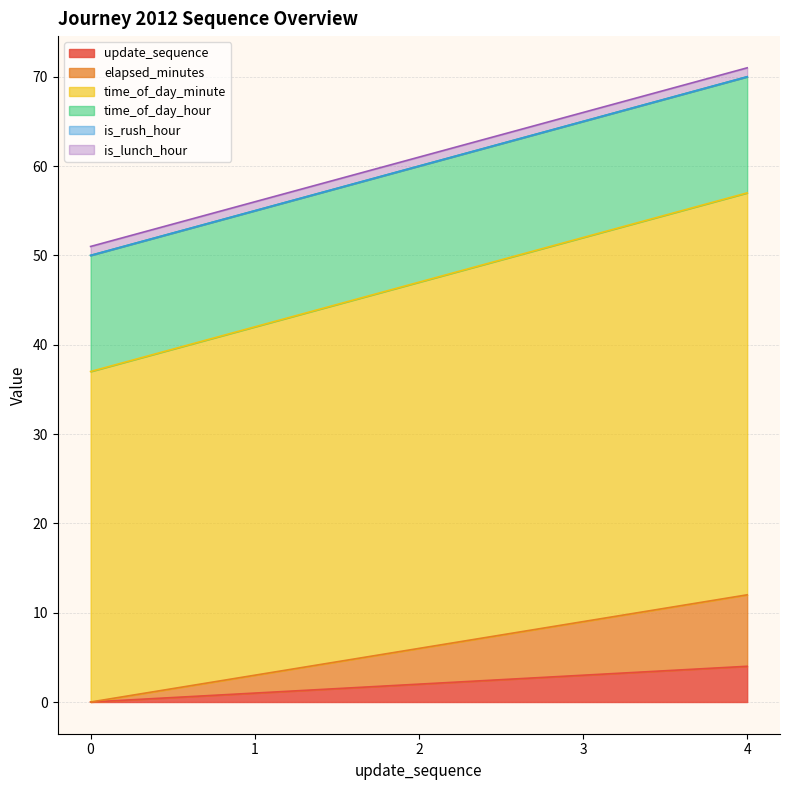

Where does the update_sequence series first go above 2?

3